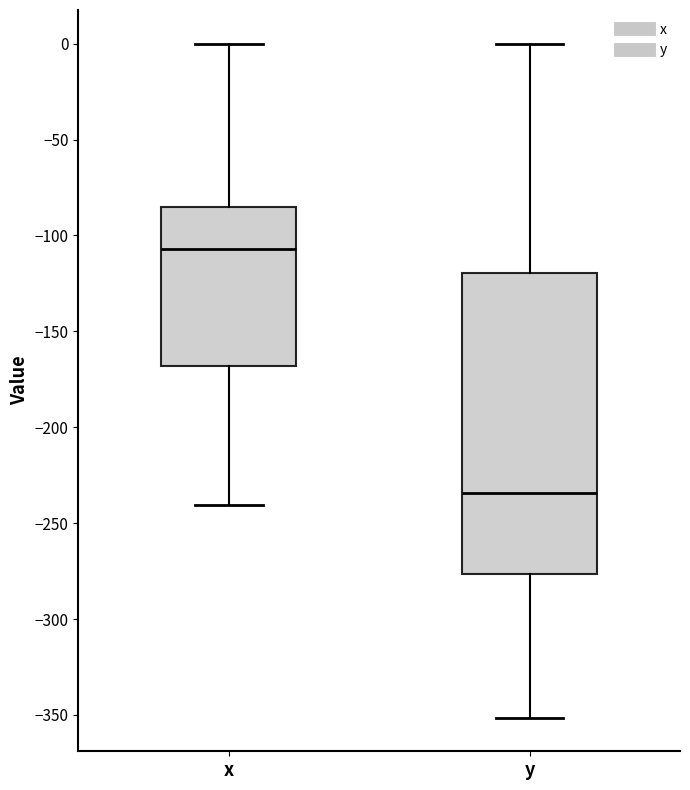

Which box is the tallest, from its lower edge to its upper edge?

y